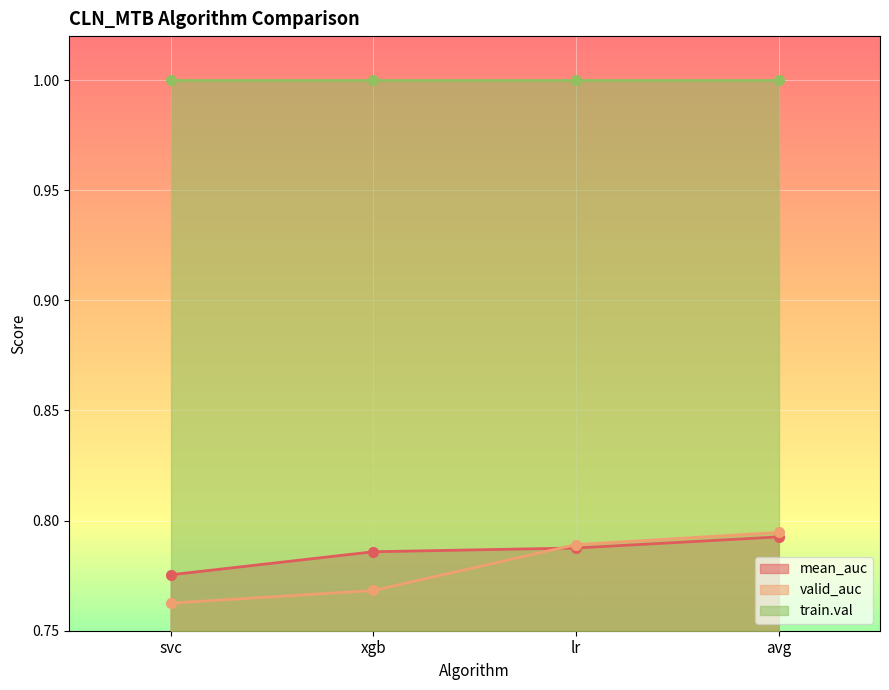

At which label does mean_auc reach its minimum?

svc